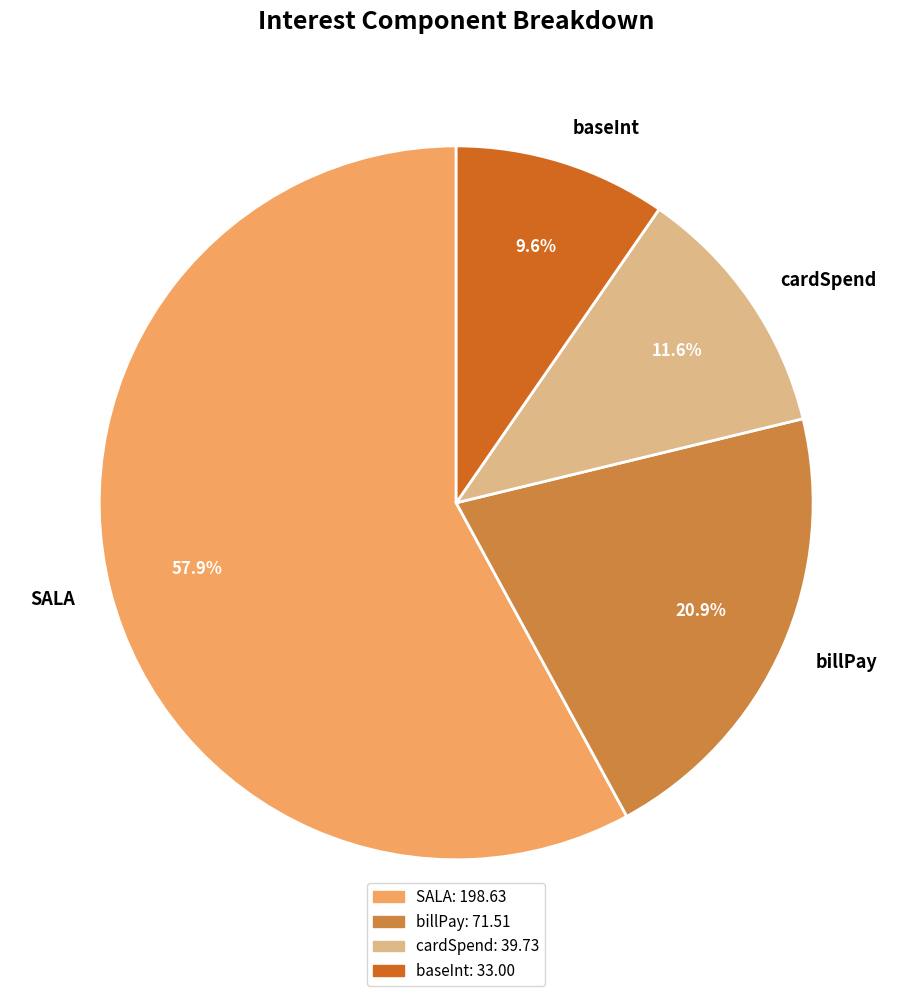

To the nearest percent, what is the difference between the largest and smallest slice percentages?

48%